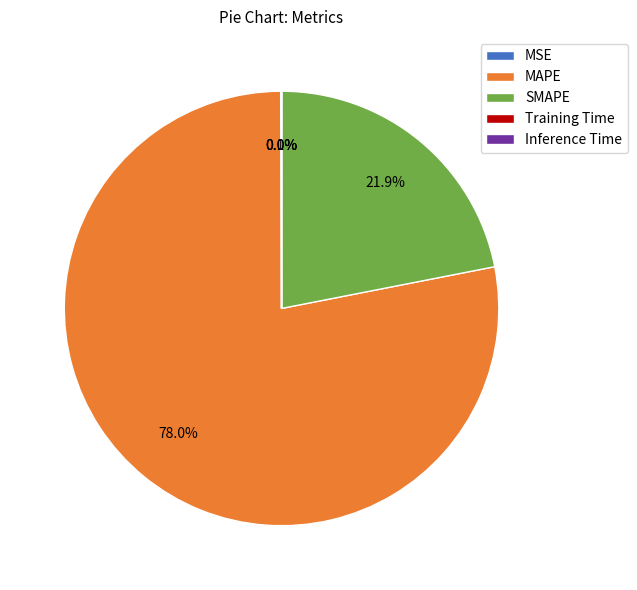

Which slice is the largest?

MAPE